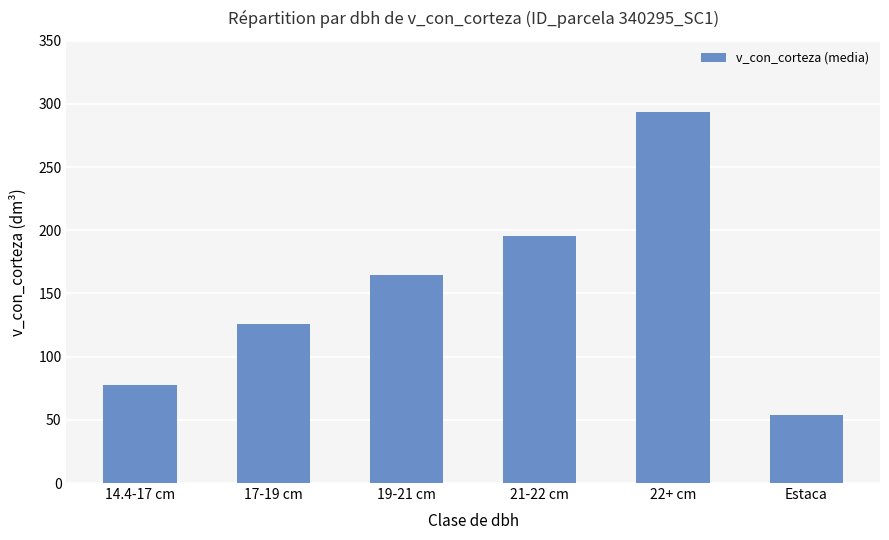

What is the difference between the maximum and minimum values?

239.7